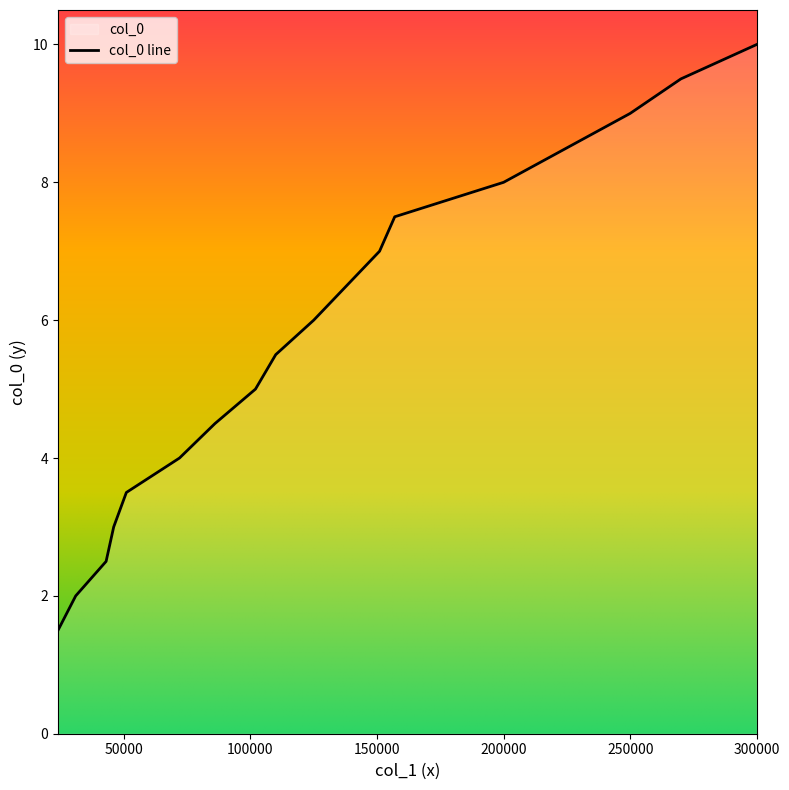

Reading left to right, what are all the values shown in this chart?

24000=1.5	31000=2.0	43000=2.5	46000=3.0	51000=3.5	72000=4.0	86000=4.5	102000=5.0	110000=5.5	125000=6.0	151000=7.0	157000=7.5	200000=8.0	250000=9.0	270000=9.5	300000=10.0